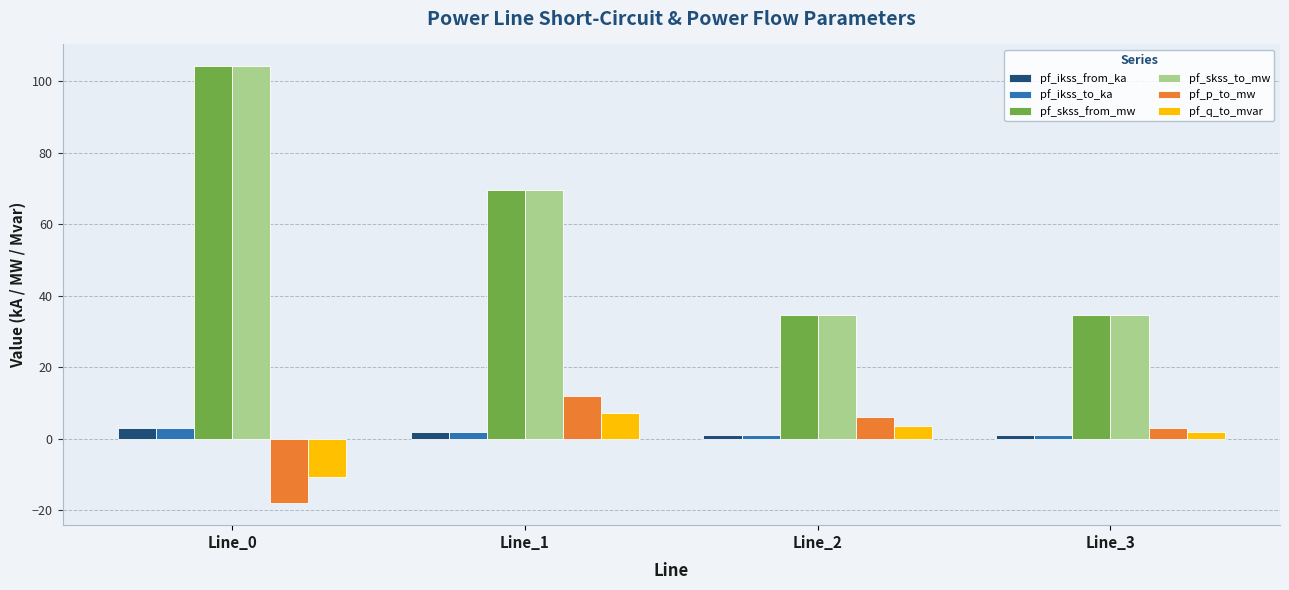

What is the total value across all series at Line_0?

185.7